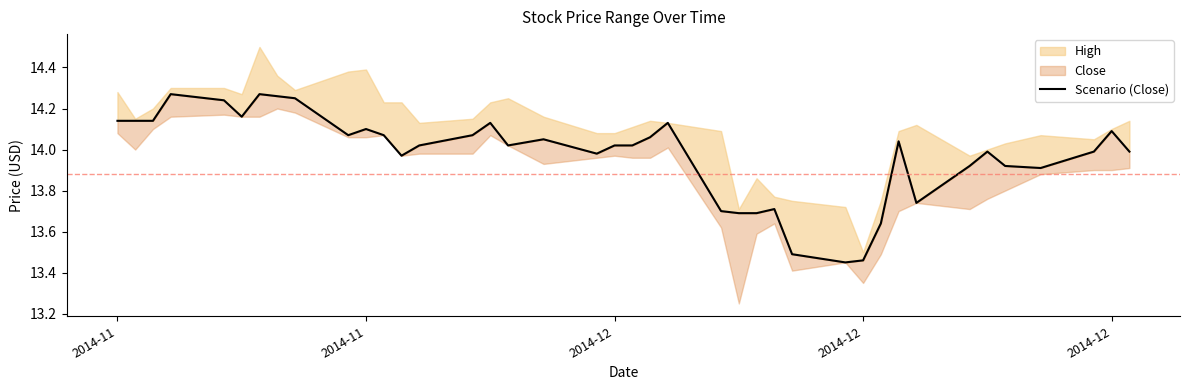

How many lines are shown in the chart?

1